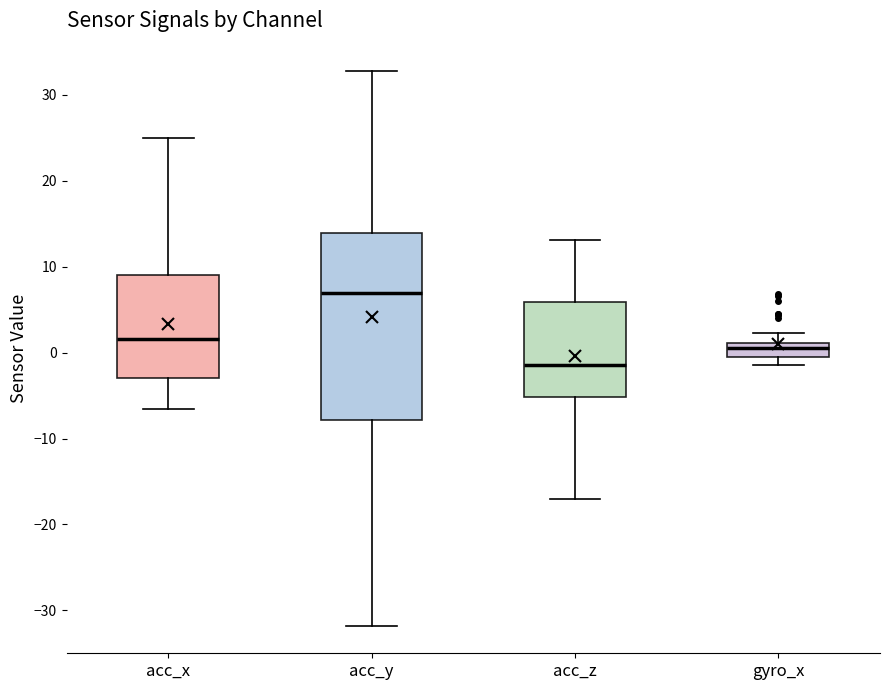

Which box's median line is the lowest?

acc_z